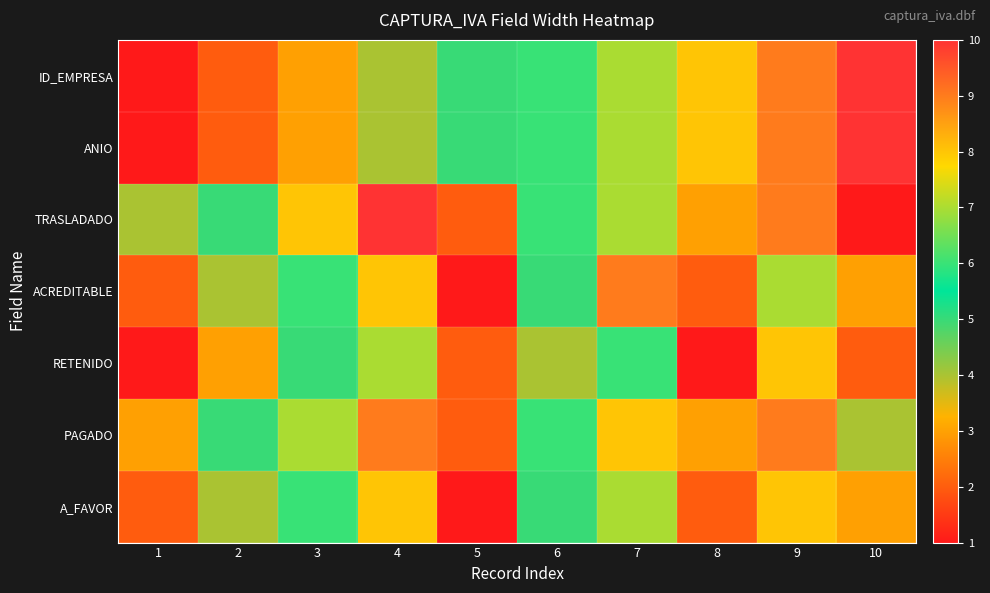

Reading right to left, extract all data points from this chart.

ID_EMPRESA: 10=10	9=9	8=8	7=7	6=6	5=5	4=4	3=3	2=2	1=1
ANIO: 10=10	9=9	8=8	7=7	6=6	5=5	4=4	3=3	2=2	1=1
TRASLADADO: 10=1	9=9	8=3	7=7	6=6	5=2	4=10	3=8	2=5	1=4
ACREDITABLE: 10=3	9=7	8=2	7=9	6=5	5=1	4=8	3=6	2=4	1=2
RETENIDO: 10=2	9=8	8=1	7=6	6=4	5=2	4=7	3=5	2=3	1=1
PAGADO: 10=4	9=9	8=3	7=8	6=6	5=2	4=9	3=7	2=5	1=3
A_FAVOR: 10=3	9=8	8=2	7=7	6=5	5=1	4=8	3=6	2=4	1=2